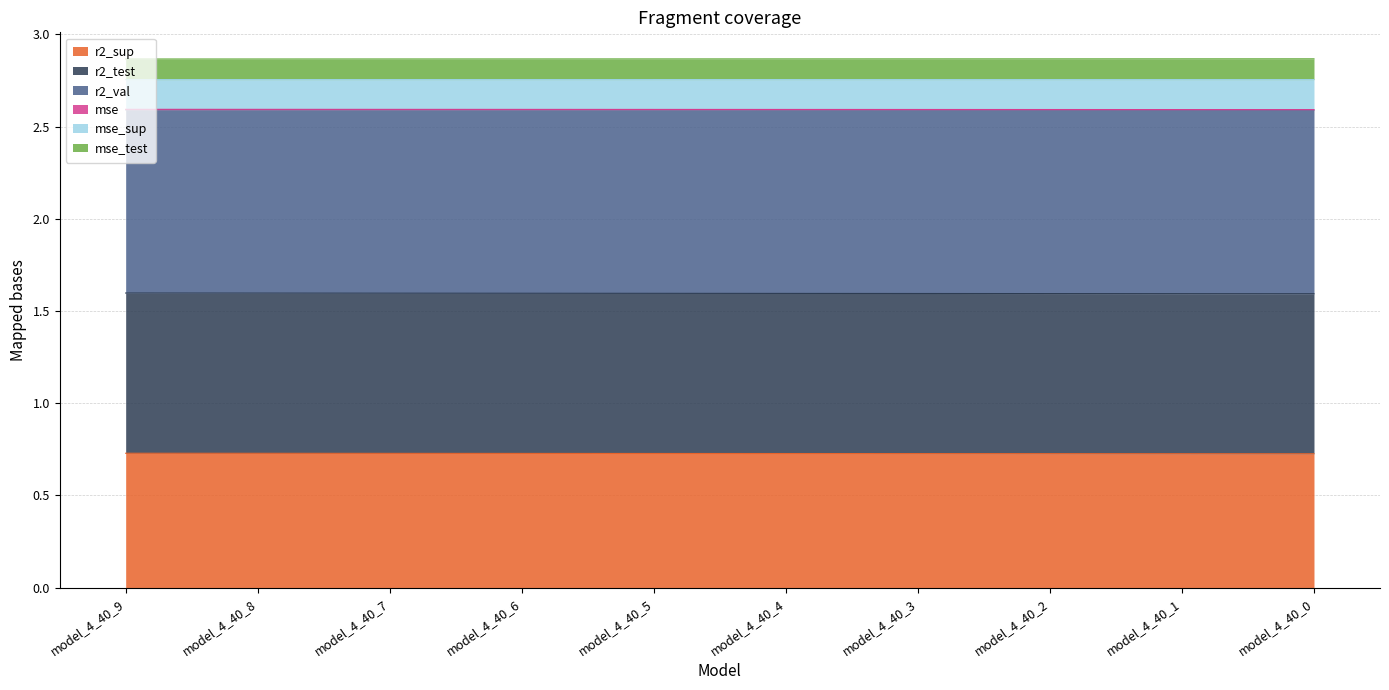

What is the total value across all series at model_4_40_6?

2.9